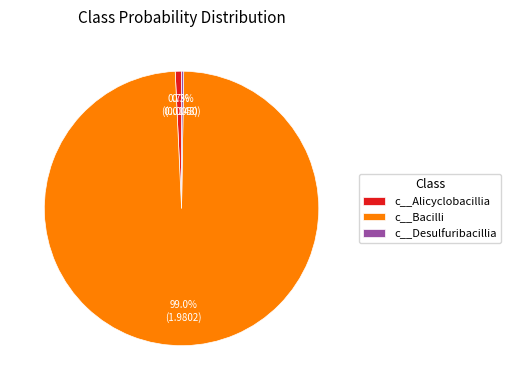

What portion of the pie excludes c__Alicyclobacillia?

99.3%